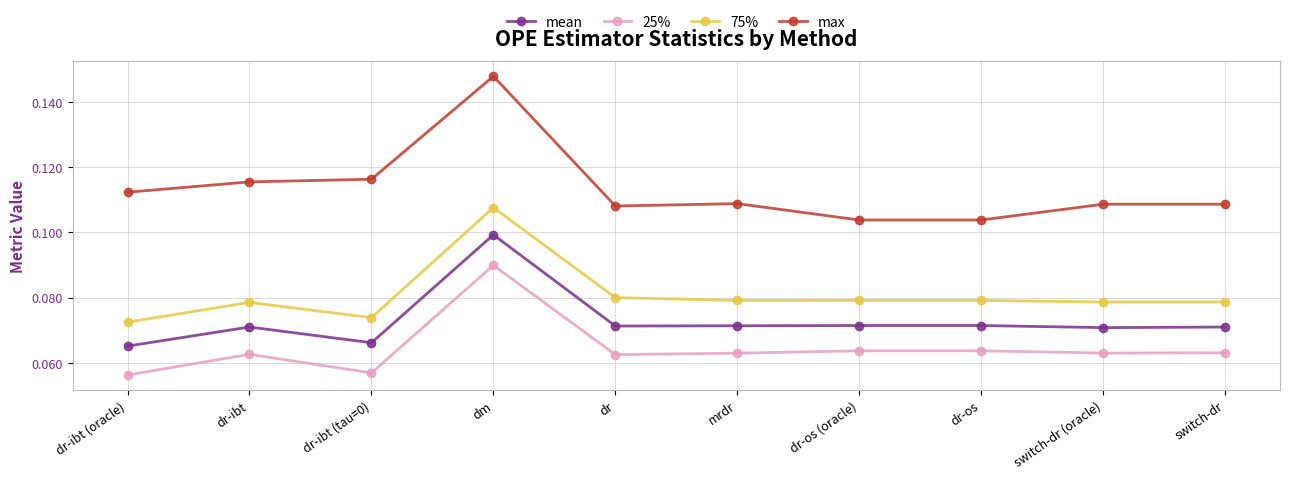

The value of 75% at dr is 0.1. True or false?

True